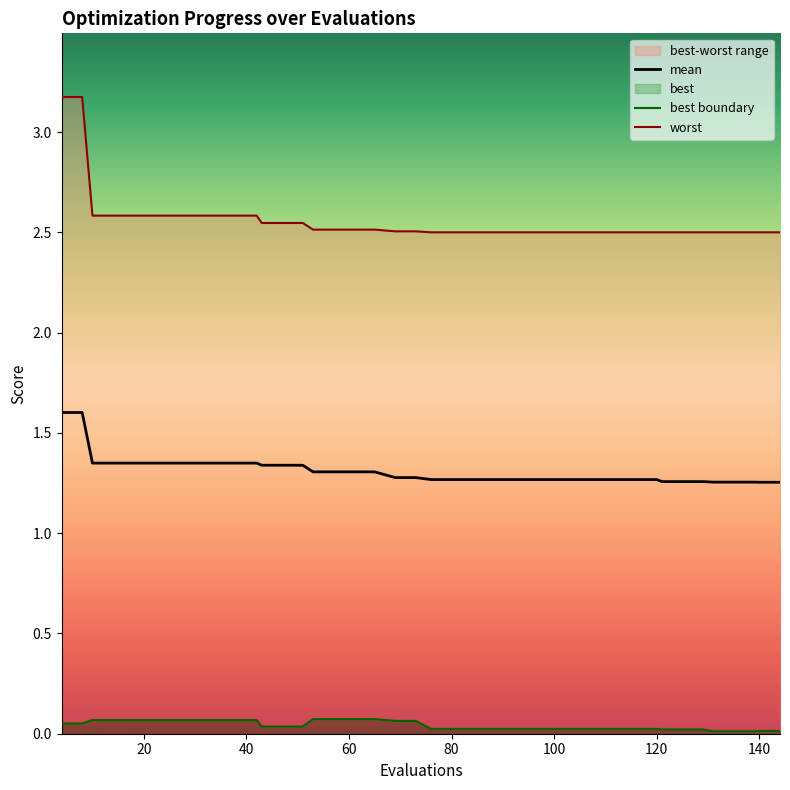

True or false: mean has a value of 0.8 at 120.

False